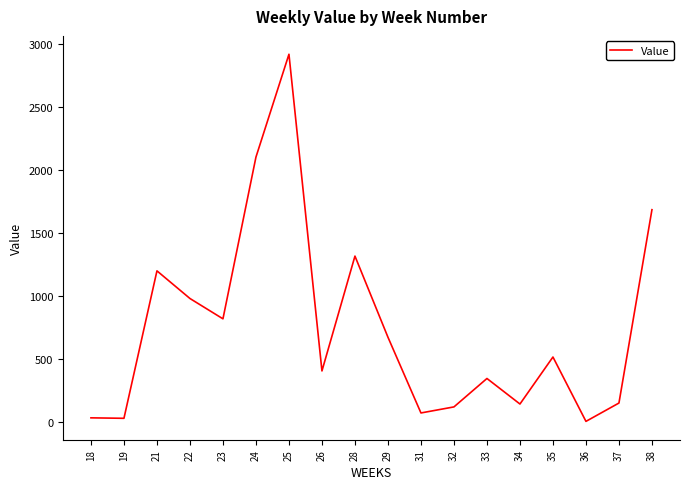

What is the difference between the values at 25 and 31?

2853.6